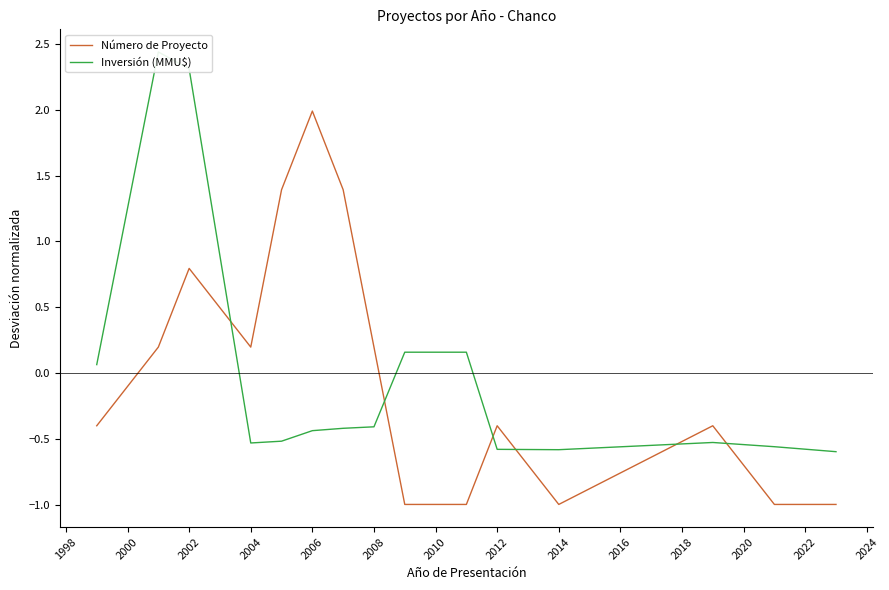

Which category has the highest value in the Número de Proyecto series?

2006